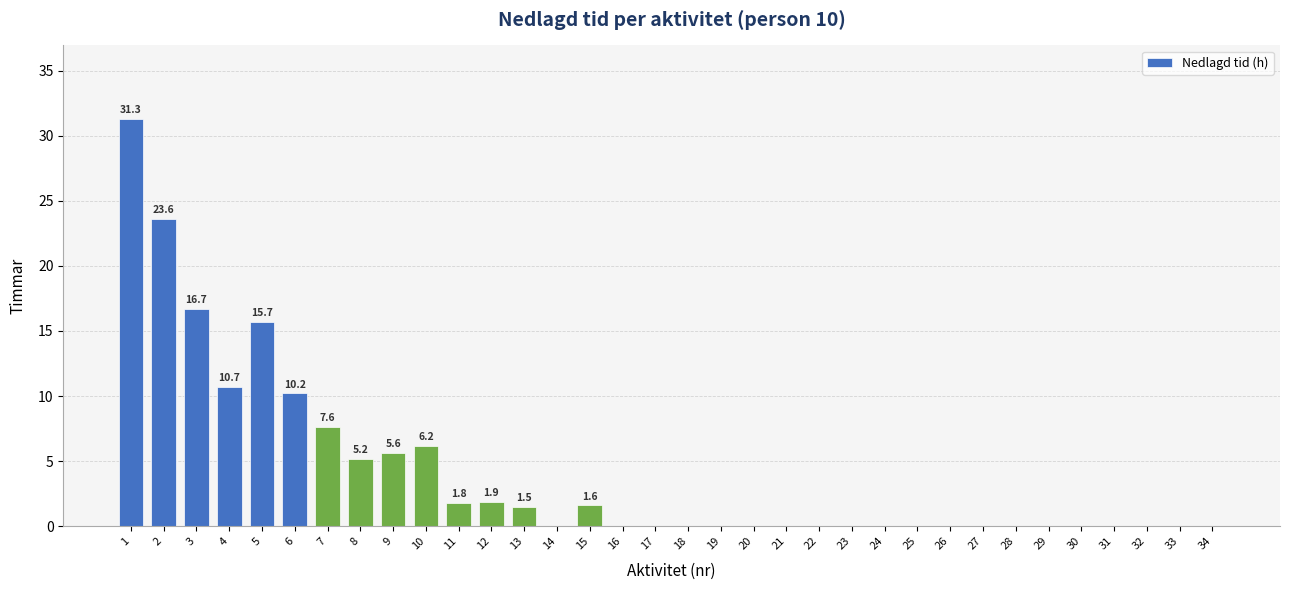

Between 4 and 20, which is larger?

4